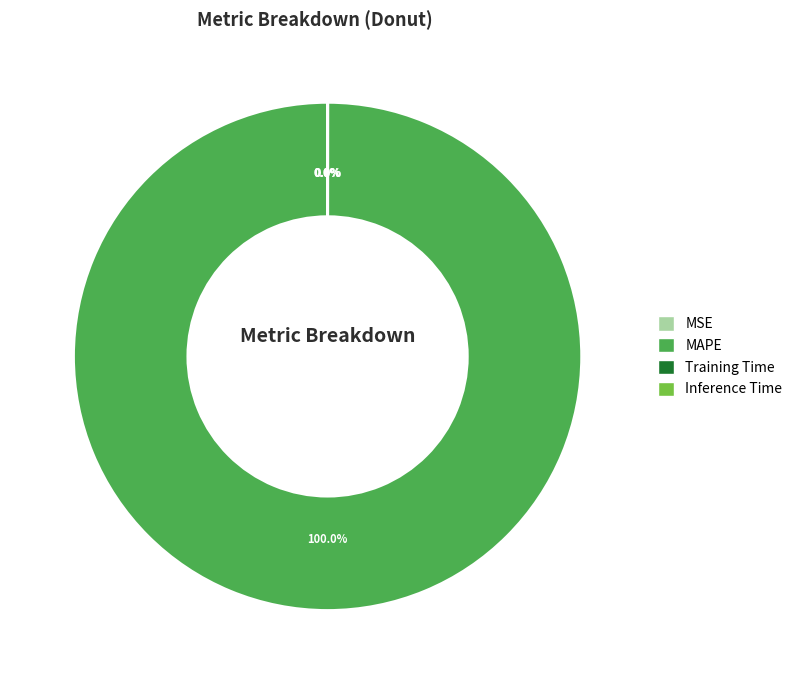

Does any single category account for the majority?

Yes